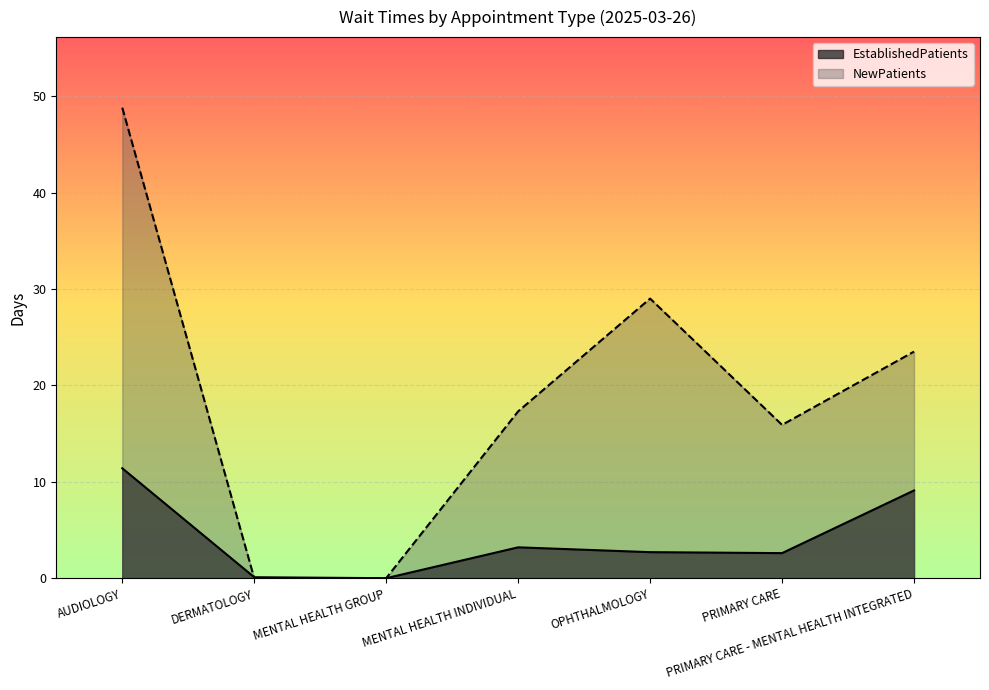

What are all the series names shown in the legend?

EstablishedPatients, NewPatients